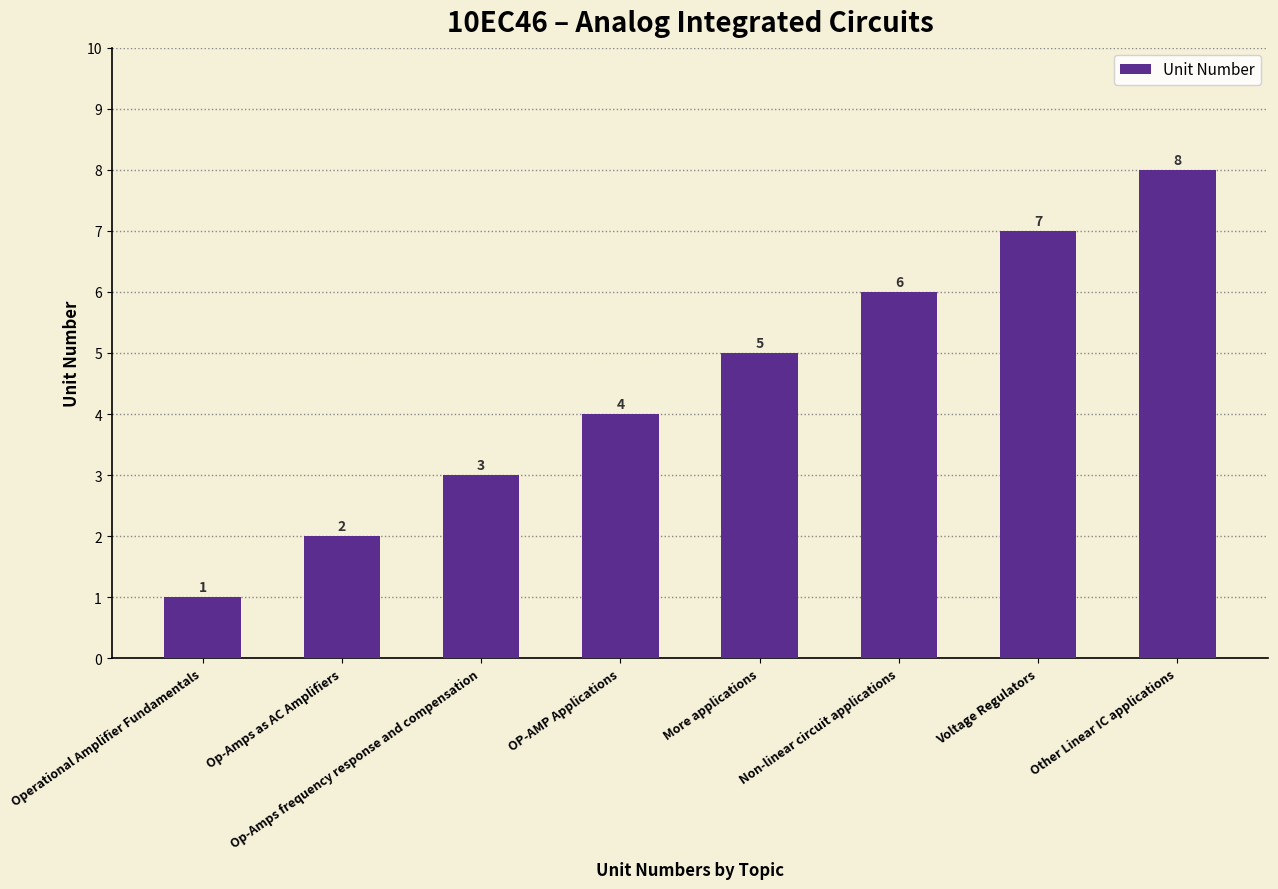

What value does the data have at Voltage Regulators?

7